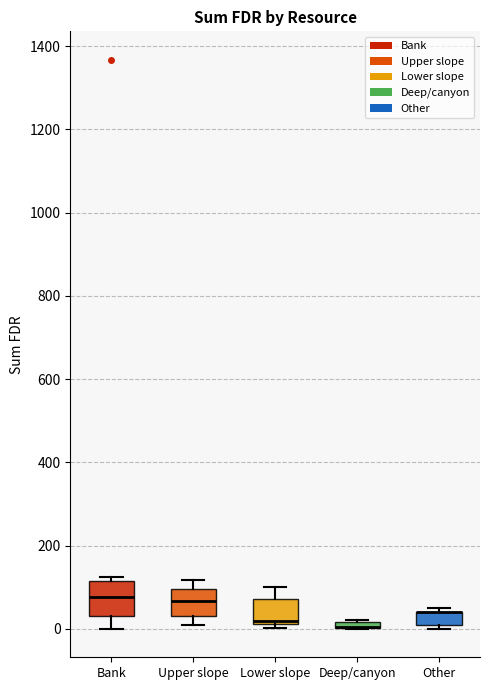

Which box is the tallest, from its lower edge to its upper edge?

Bank